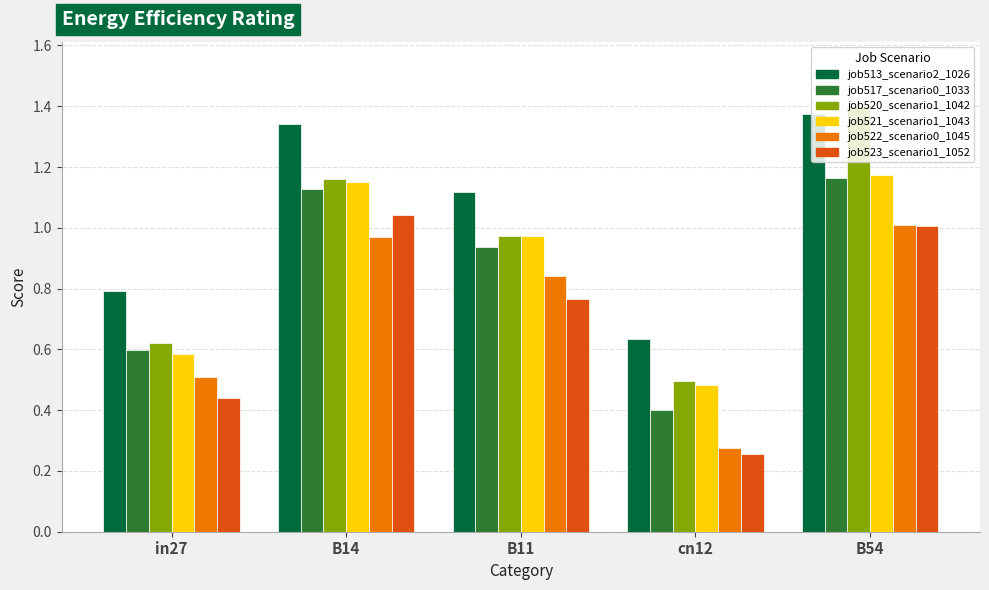

The value of job522_scenario0_1045 at cn12 is 0.4. True or false?

False